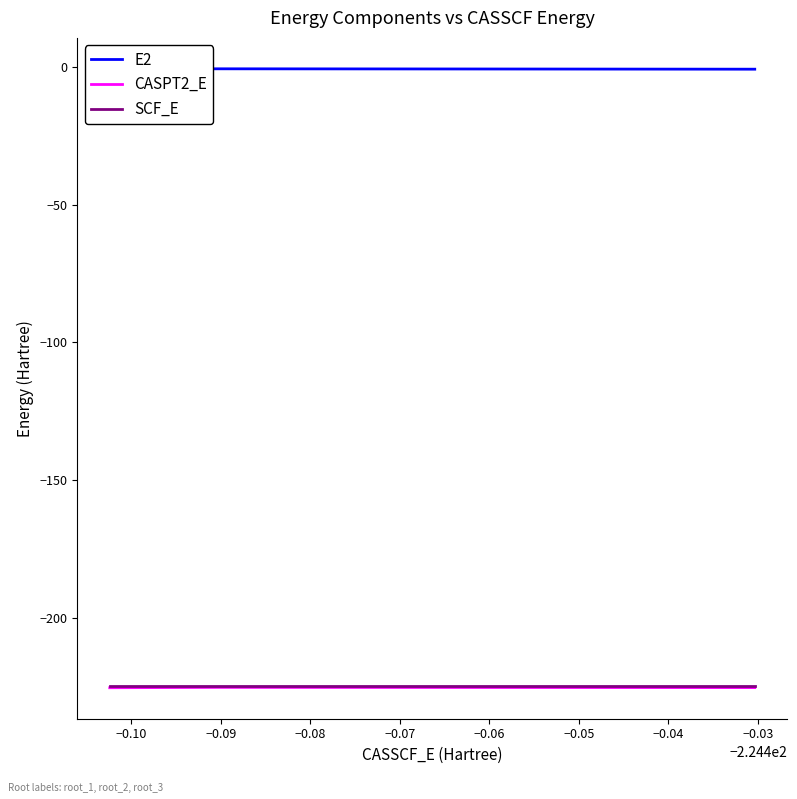

What is the lowest value of the SCF_E series?

-224.5